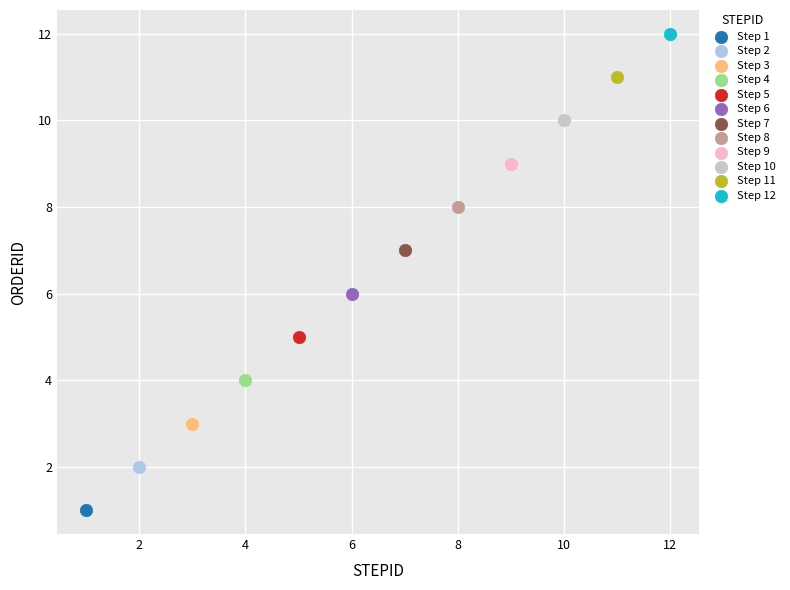

What are all the series names shown in the legend?

Step 1, Step 2, Step 3, Step 4, Step 5, Step 6, Step 7, Step 8, Step 9, Step 10, Step 11, Step 12